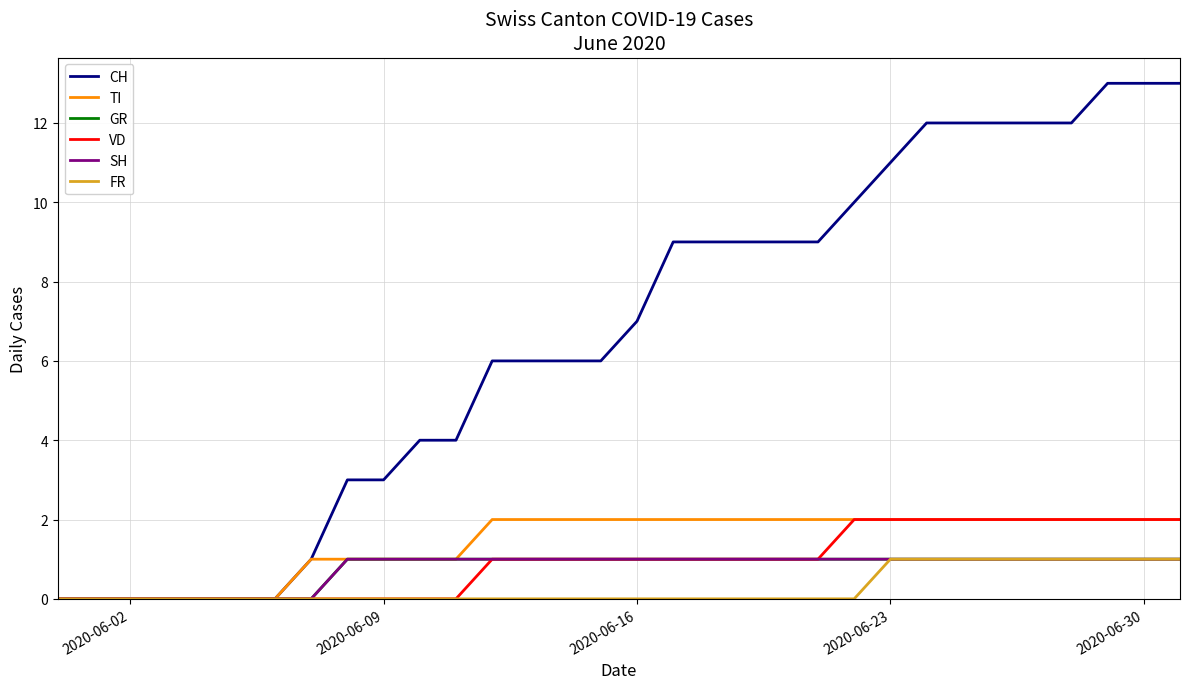

True or false: GR and SH cross at least once.

False